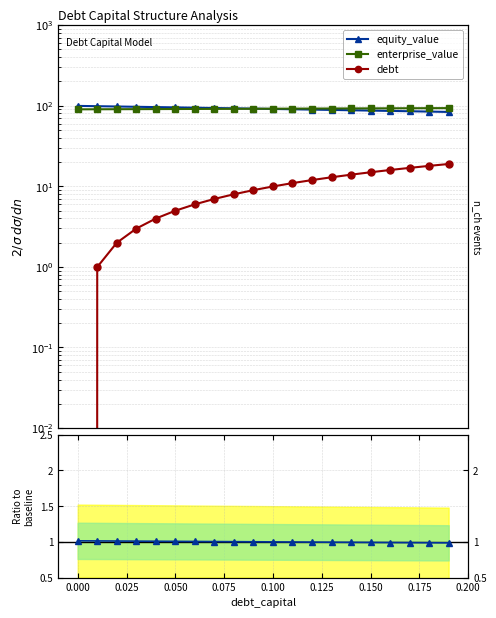

What is the average value of the equity_value series?

91.5